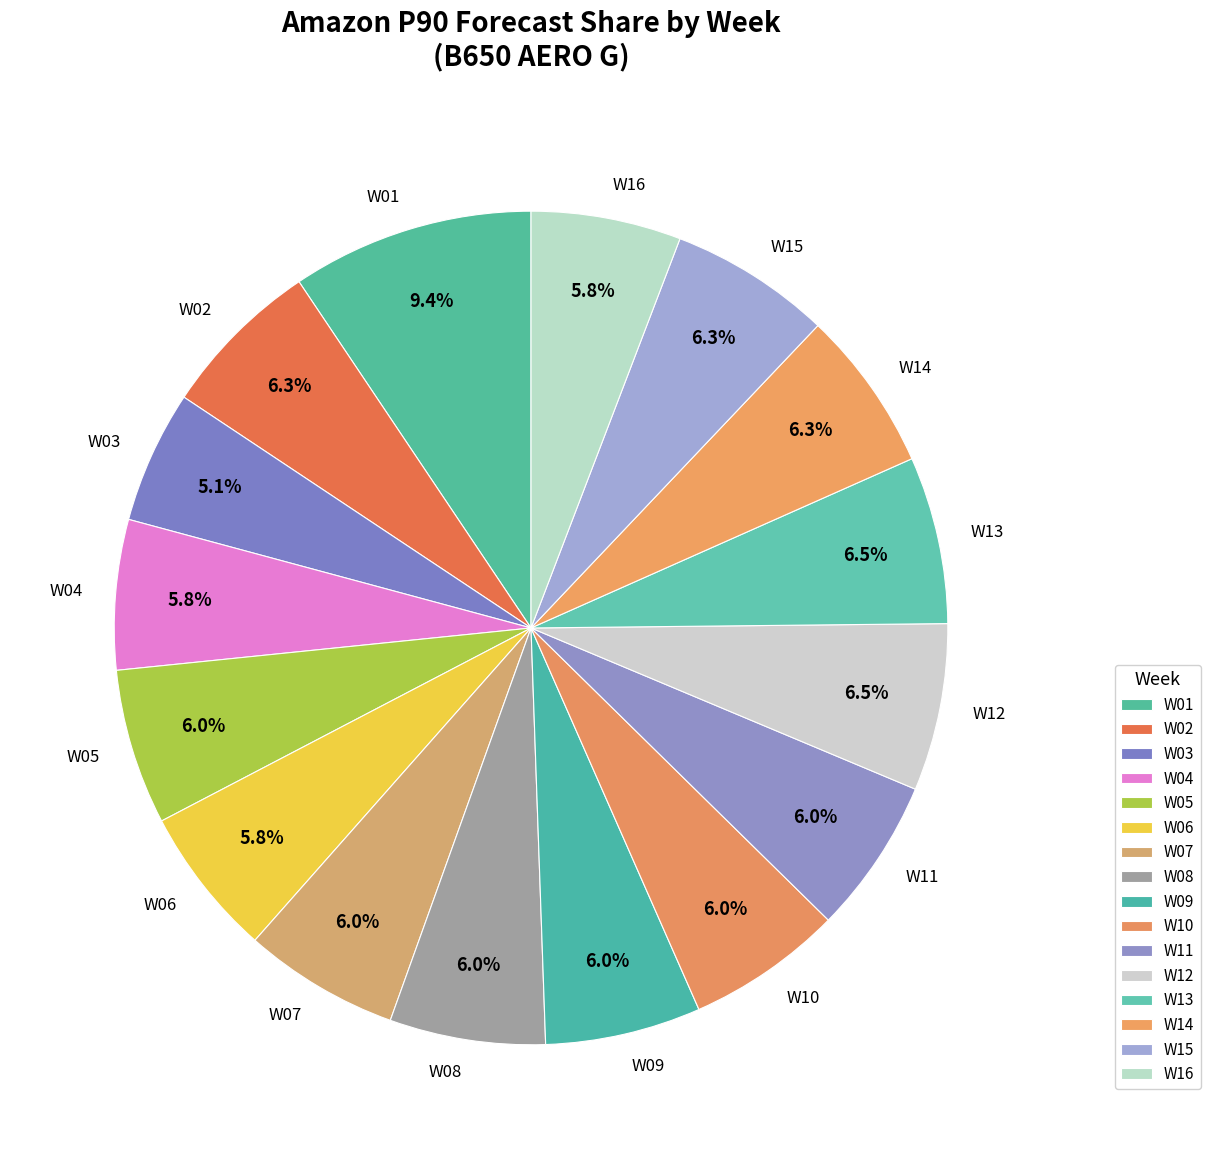

To the nearest percent, what is the combined percentage of W09 and W14?

12%